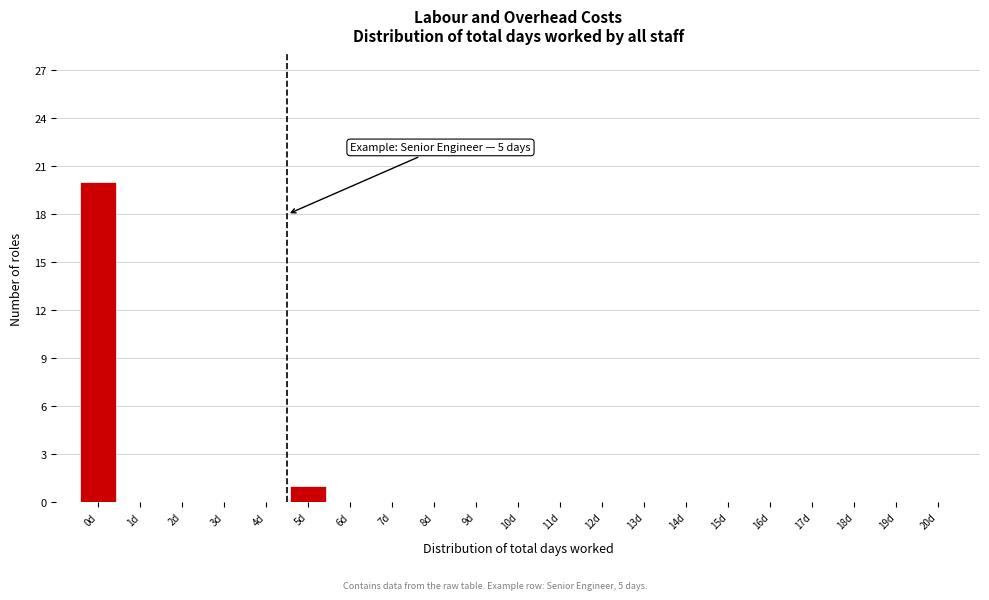

Reading left to right, transcribe all the data shown in this chart.

0d=20	1d=0	2d=0	3d=0	4d=0	5d=1	6d=0	7d=0	8d=0	9d=0	10d=0	11d=0	12d=0	13d=0	14d=0	15d=0	16d=0	17d=0	18d=0	19d=0	20d=0